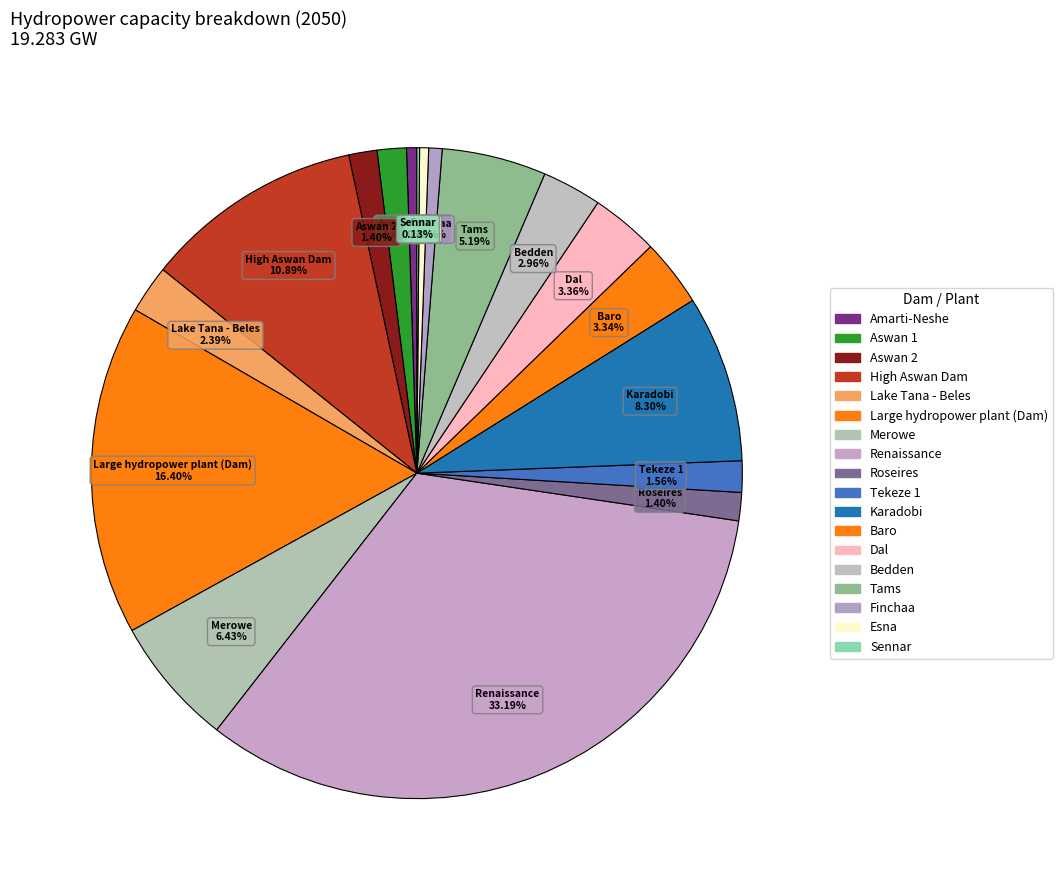

To the nearest percent, what percentage of the pie is Bedden?

3%